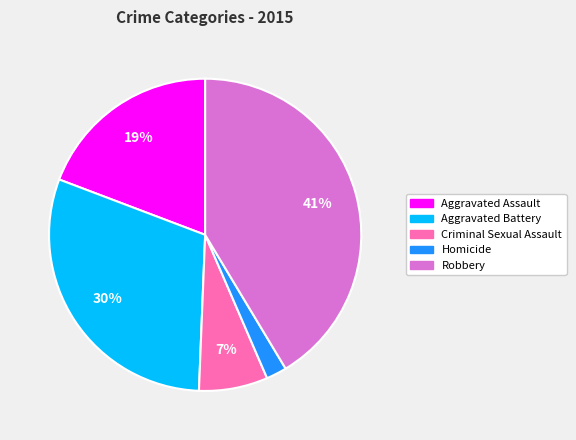

Is Aggravated Assault the majority of the pie?

No